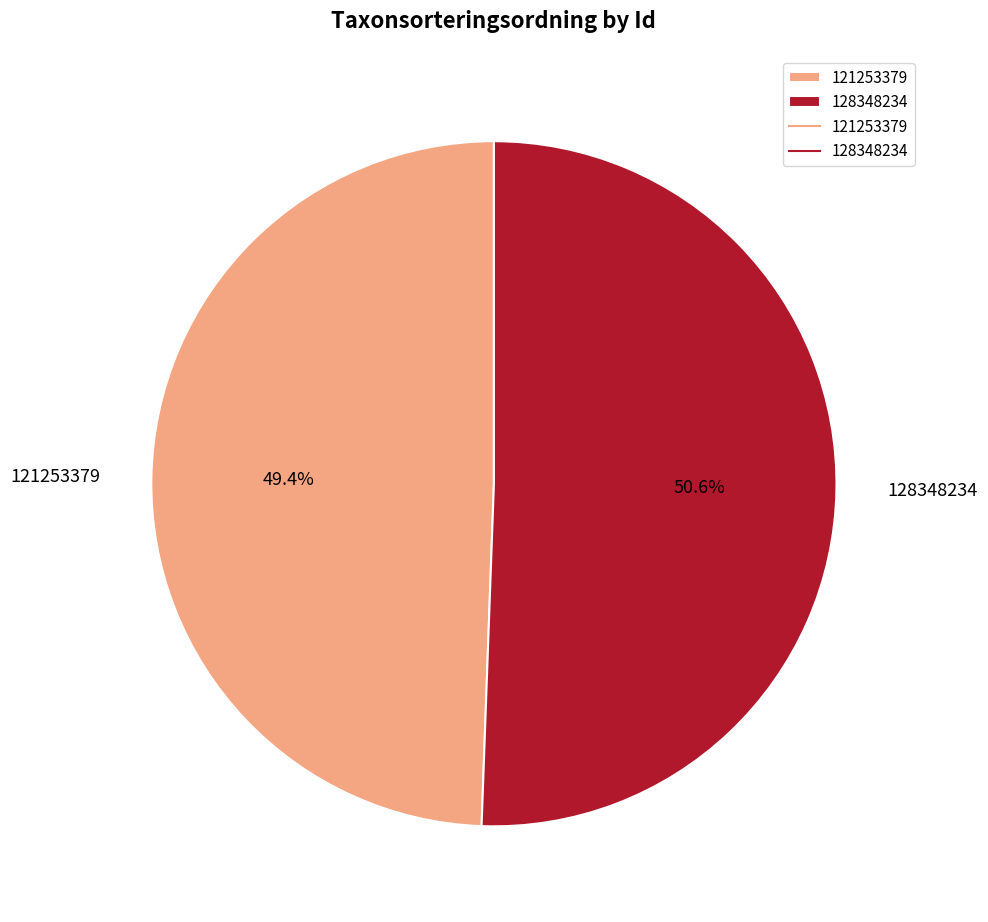

Combined, do 128348234 and 121253379 account for over 50%?

Yes